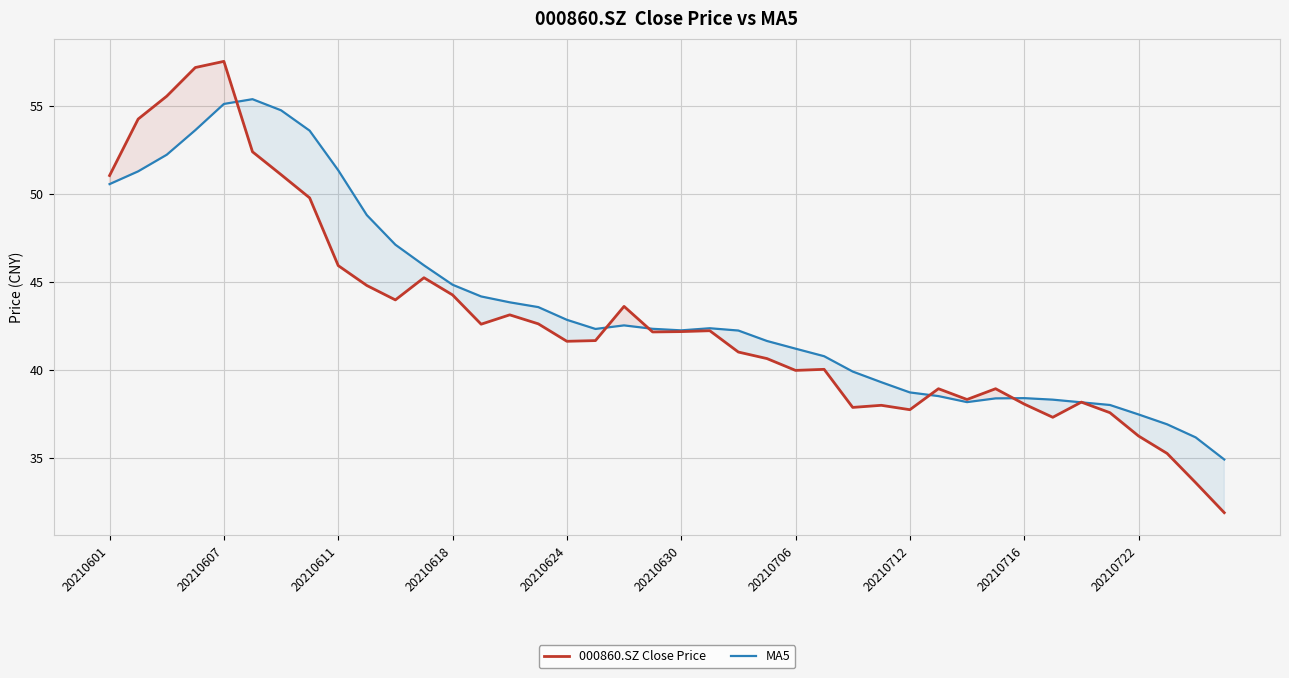

What is the lowest value of the MA5 series?

34.9